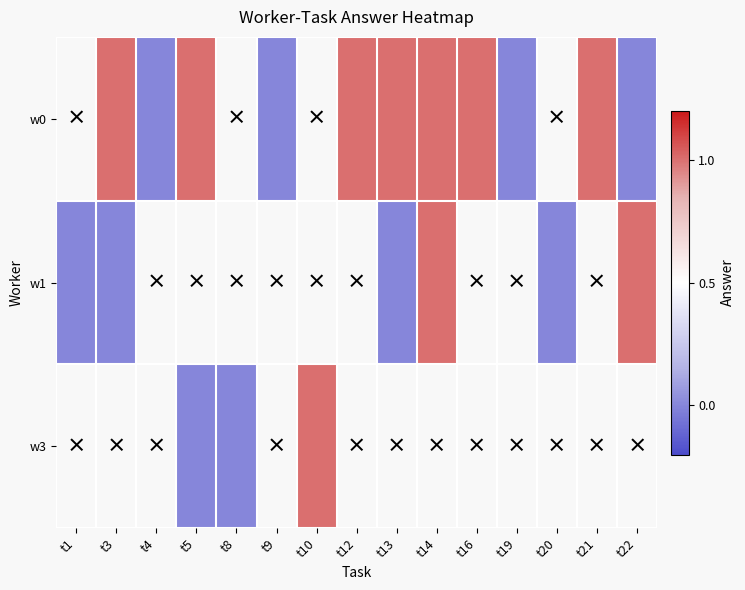

Rank the series by their average value, from highest to lowest.

w0, w1, w3